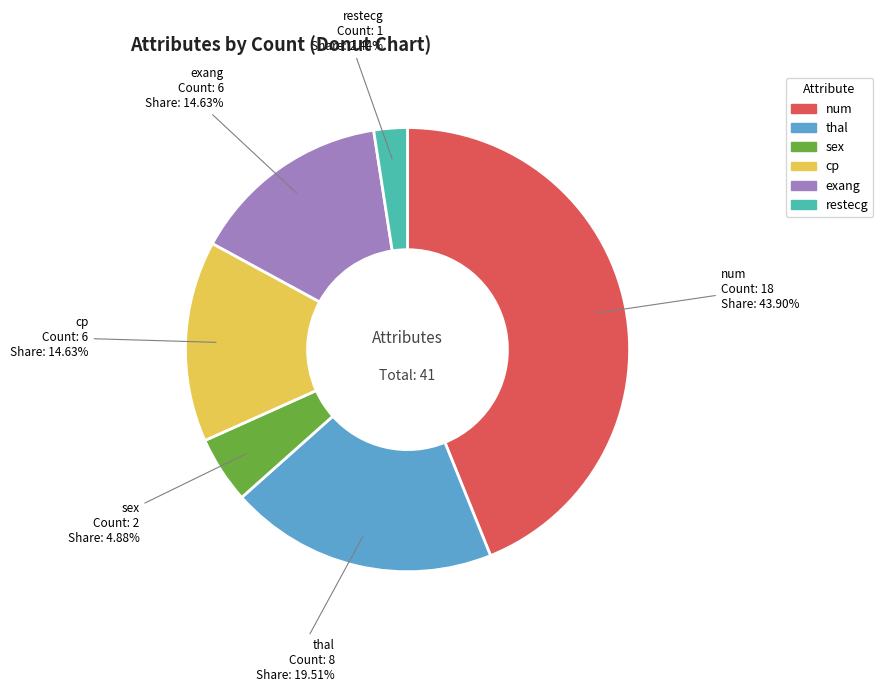

To the nearest percent, what is the average slice percentage?

17%